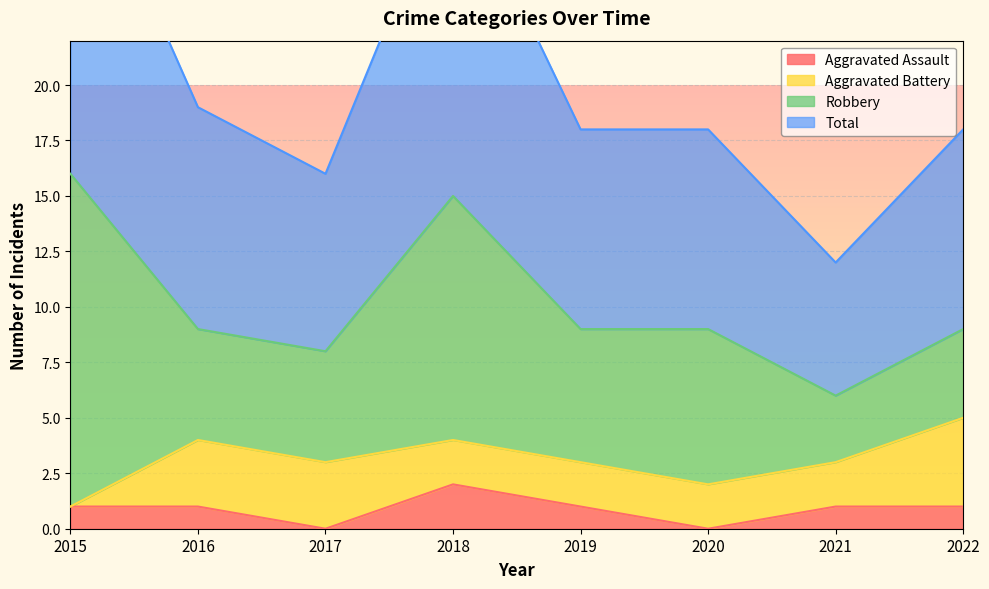

The value of Aggravated Assault at 2017 is 0. True or false?

True